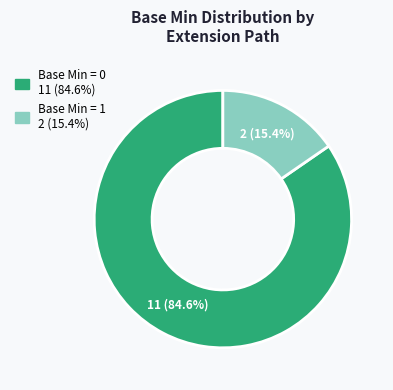

Does any single category account for the majority?

Yes